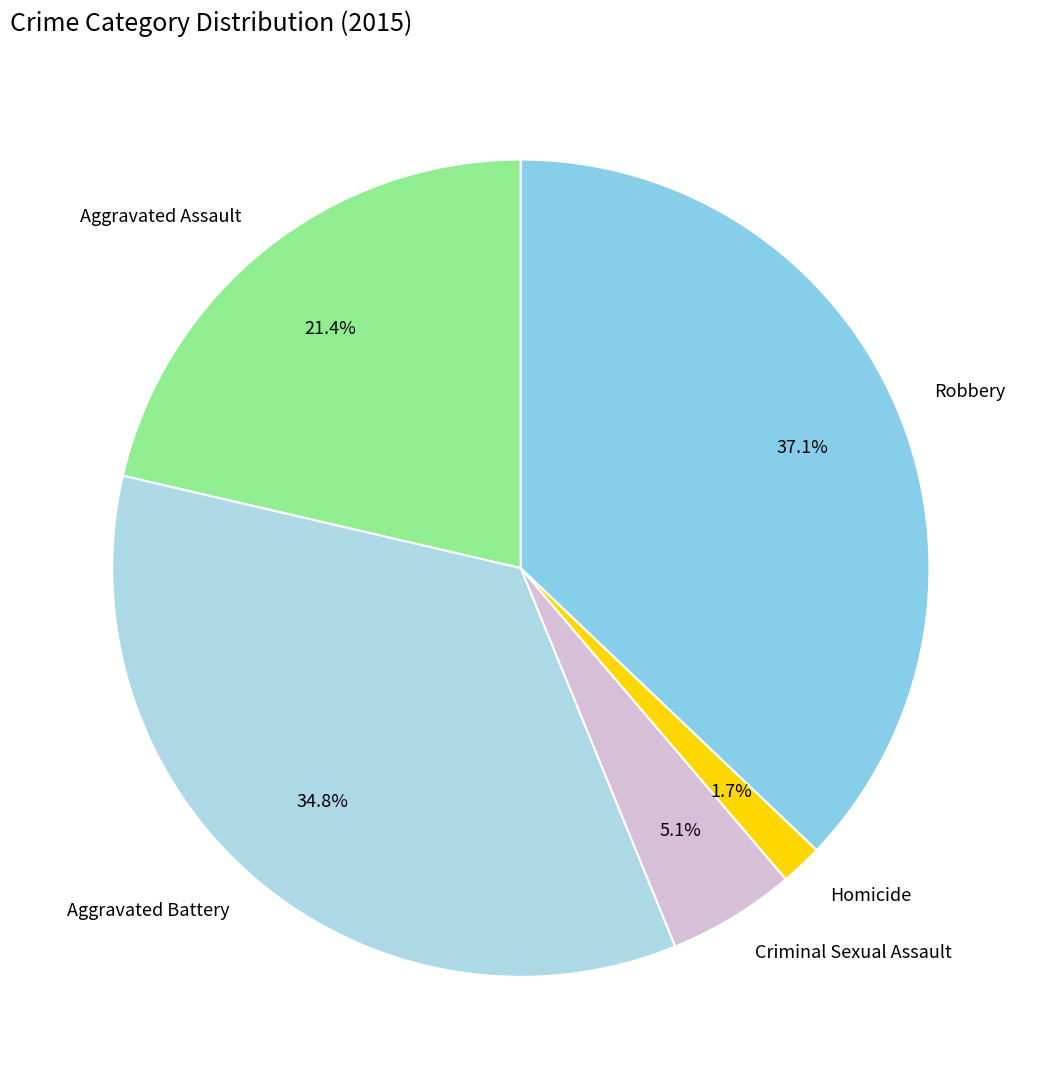

What is the ratio of the value at Aggravated Battery to the value at Aggravated Assault?

1.6